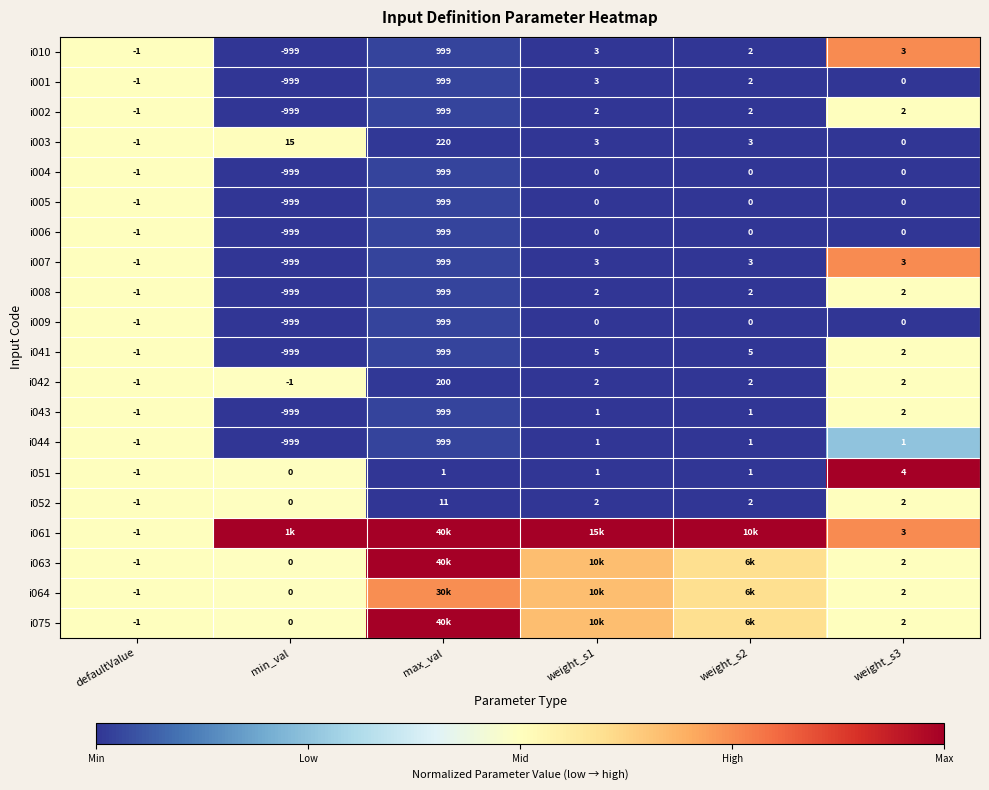

At which label does i042 first exceed 2?

max_val